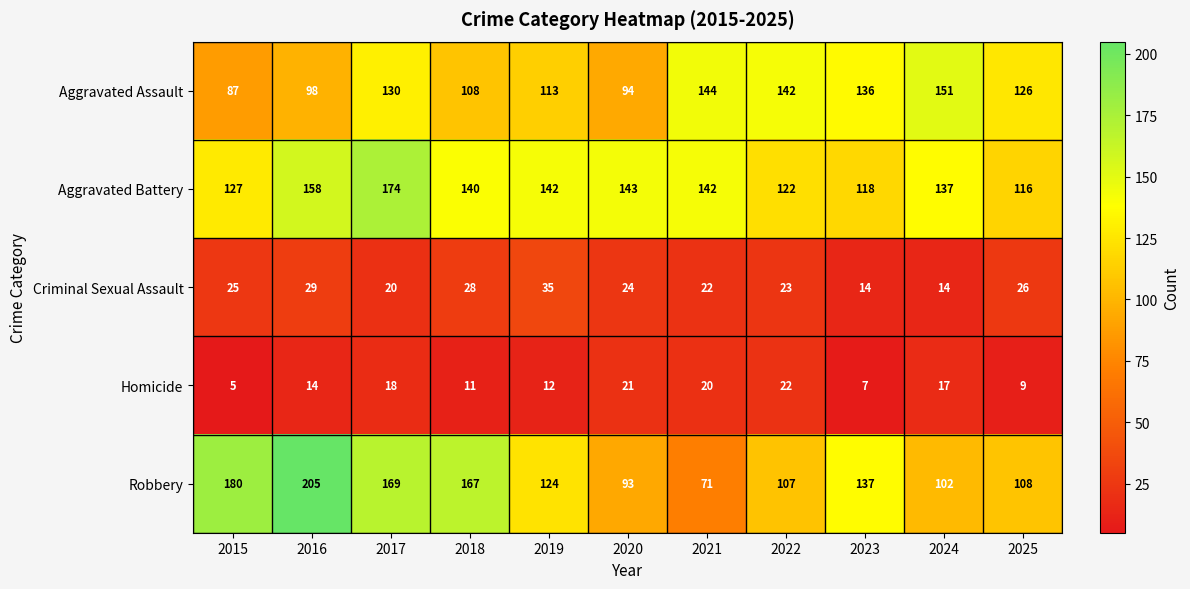

What is the minimum value for Aggravated Battery?

116